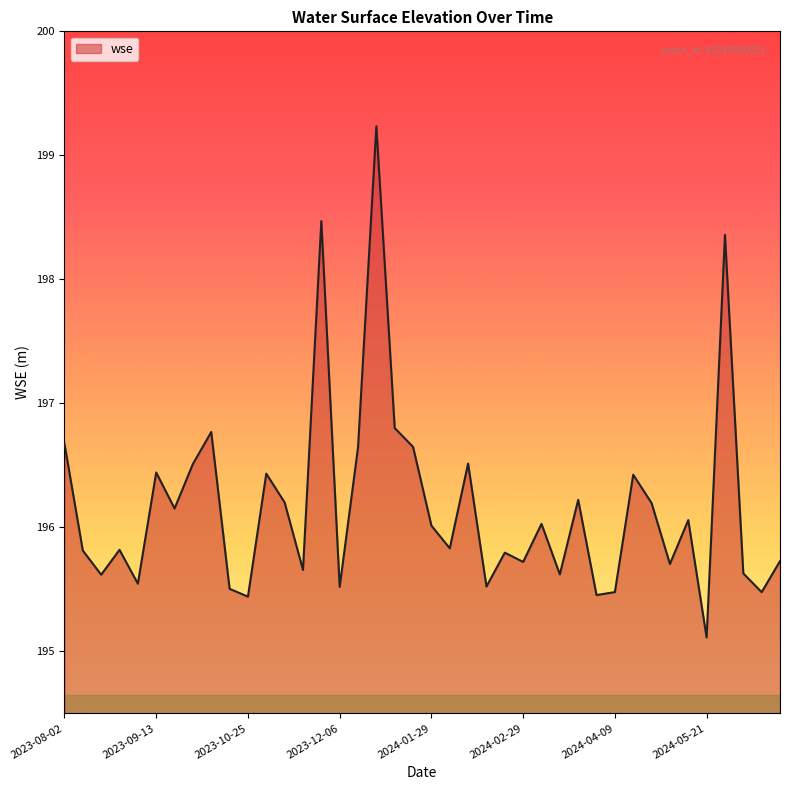

How many lines are shown in the chart?

1